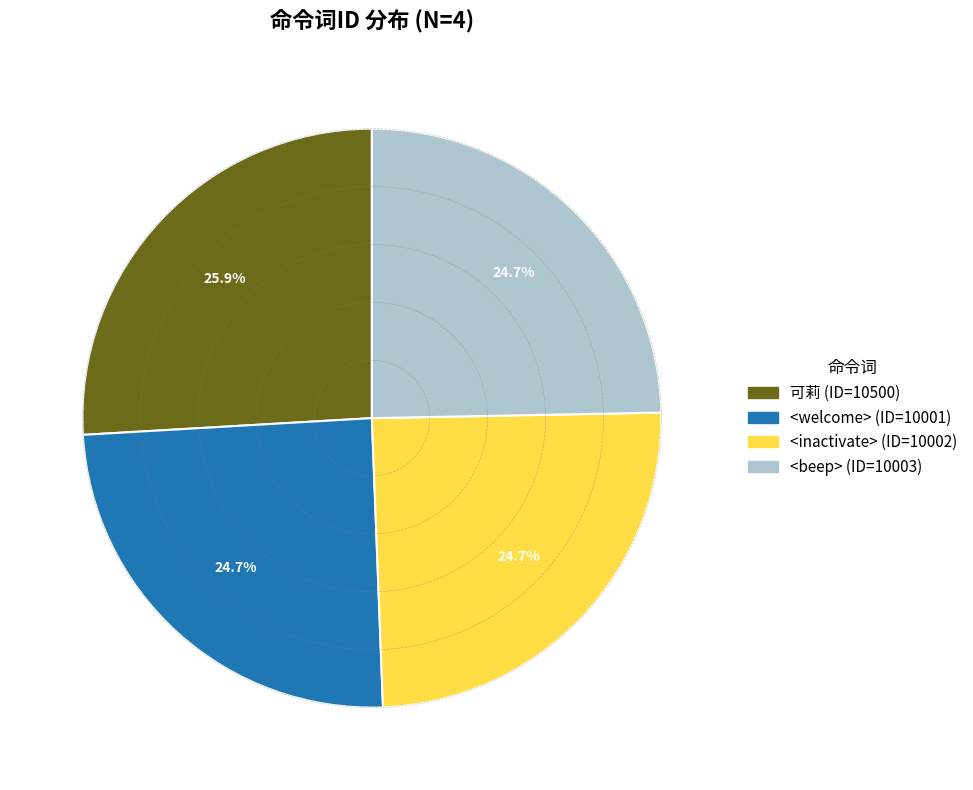

Does any single category account for the majority?

No